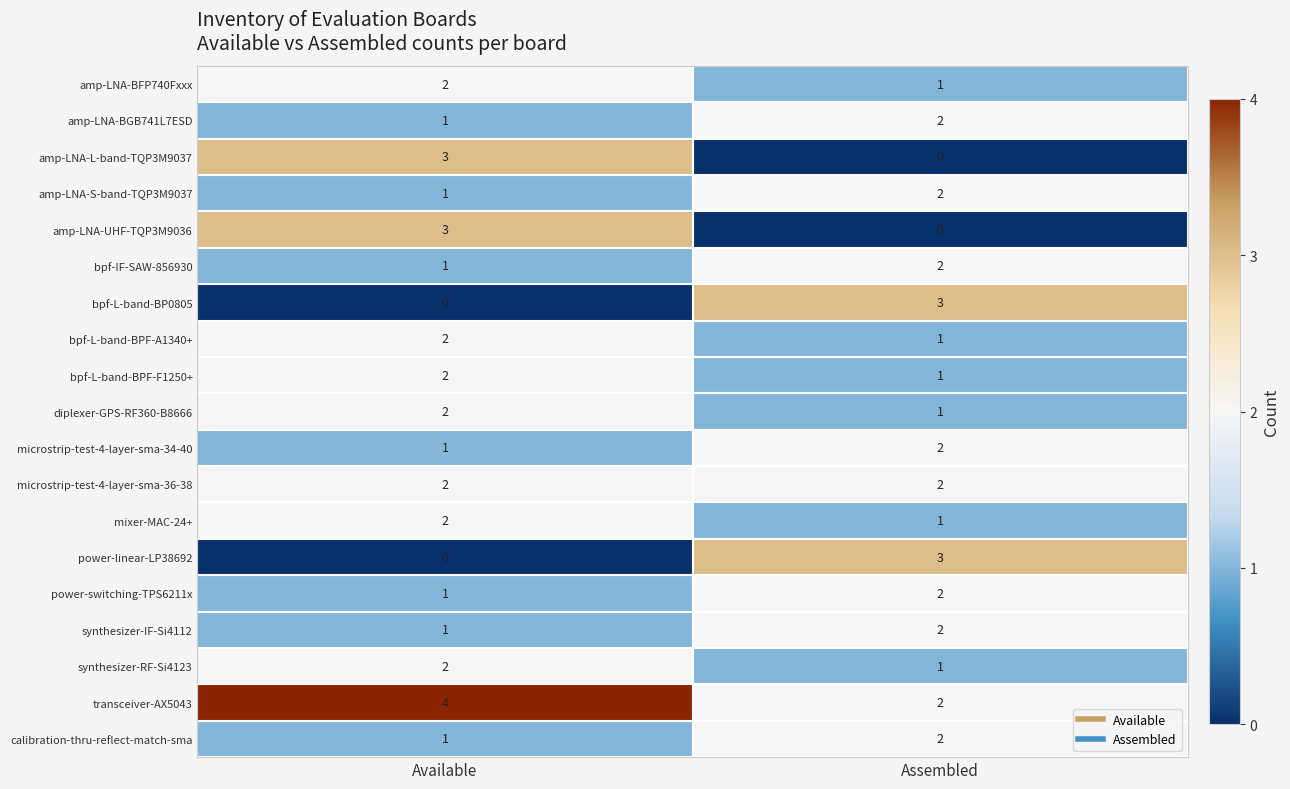

Which category has the highest value across all series?

Available